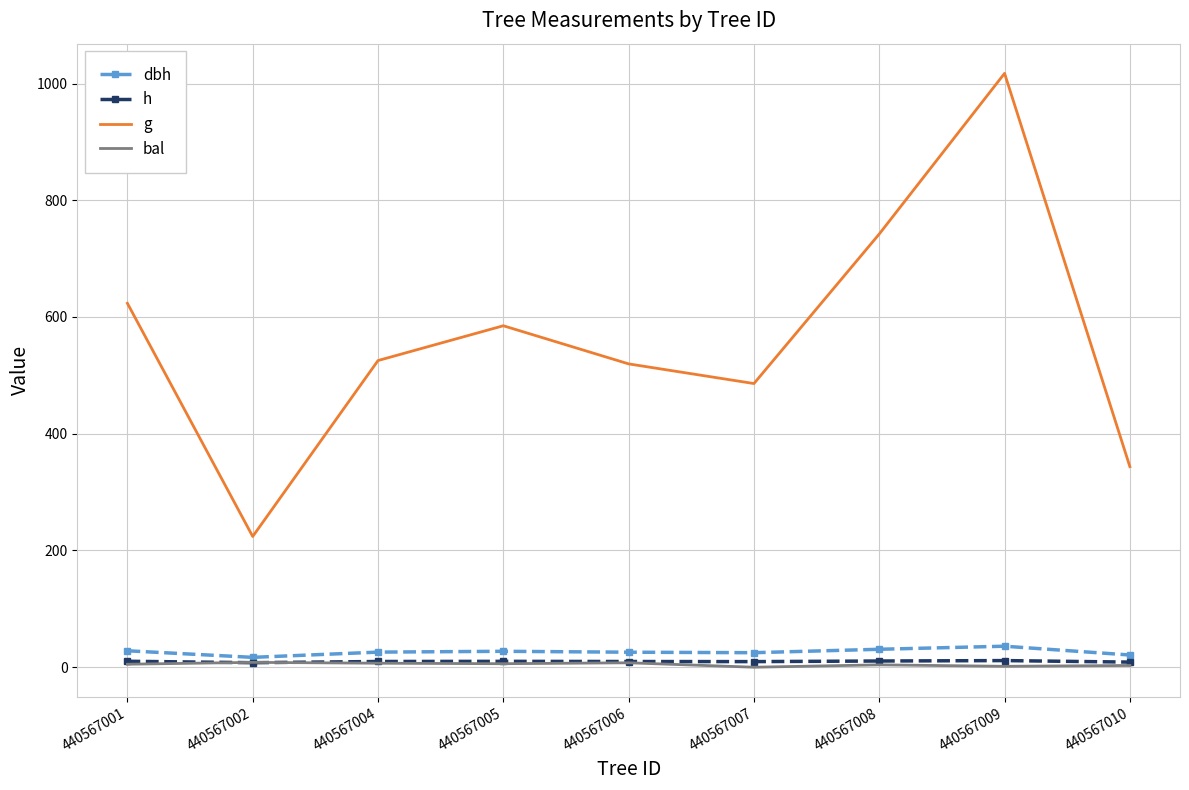

True or false: h and g intersect in this chart.

False